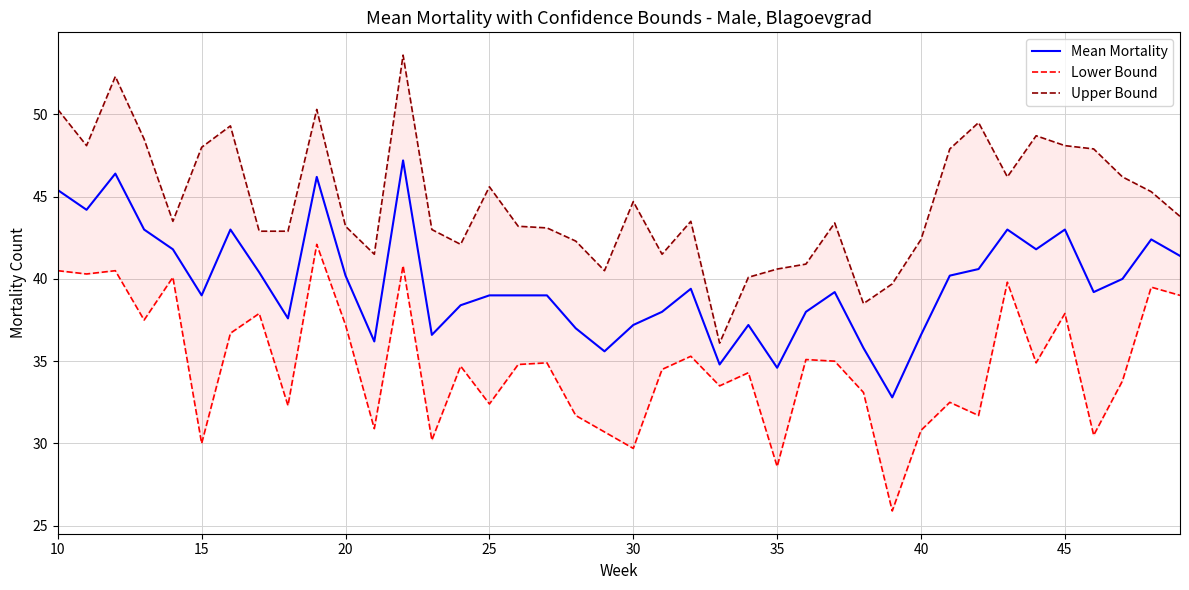

At how many categories does at least one series exceed 30?

40